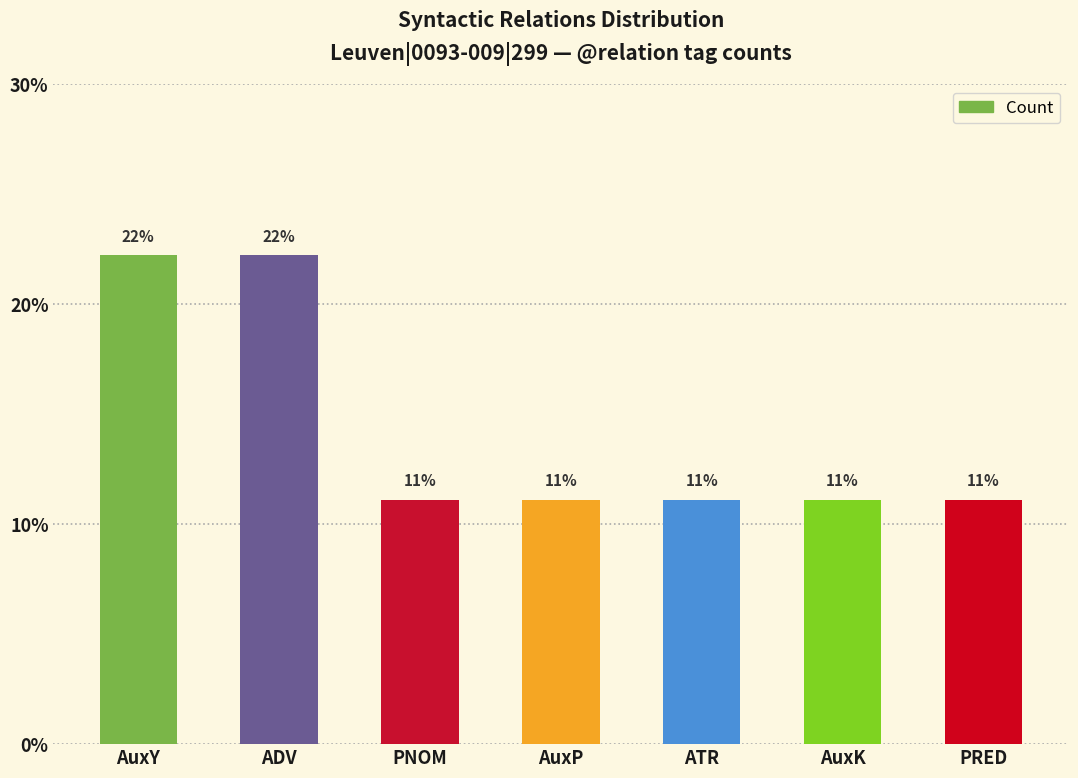

What is the label of the 3rd bar from the left?

PNOM